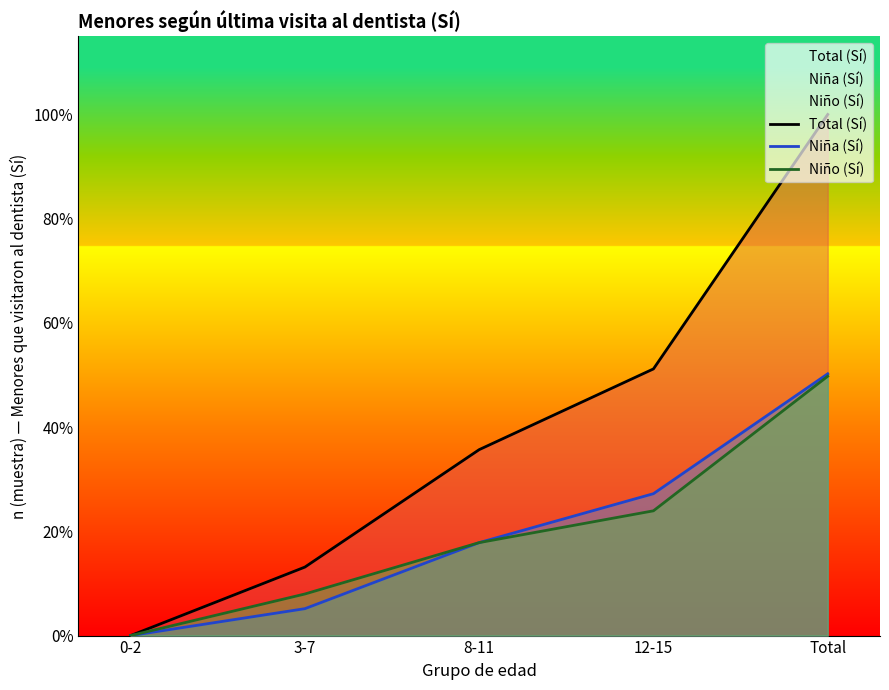

Read the Niño (Sí) value at 3-7, to the nearest 10.

20